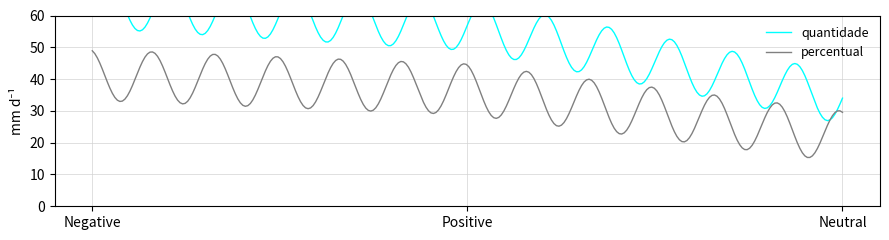

What is the highest value of the percentual series?

48.9